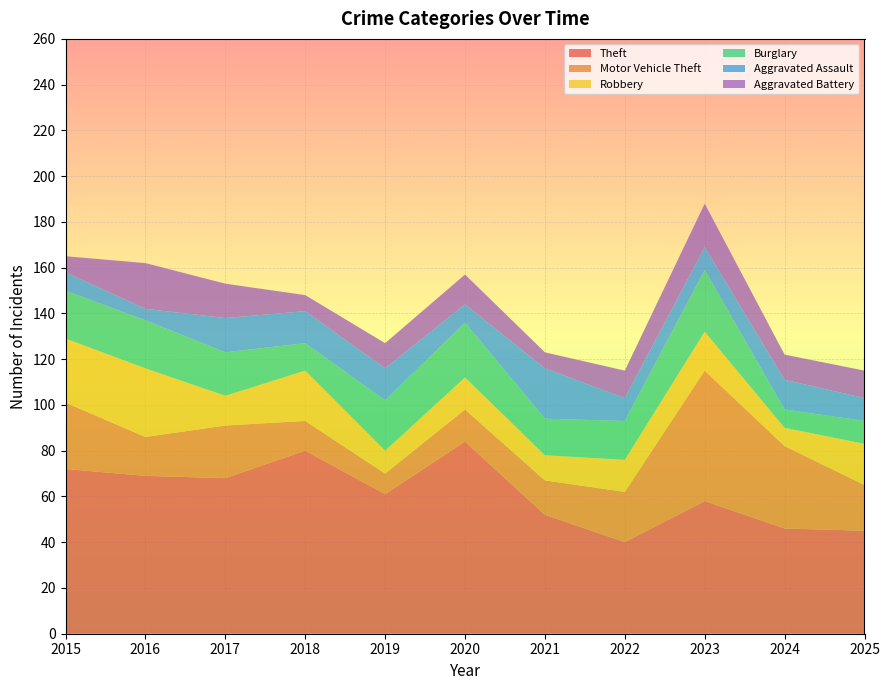

Reading left to right, list all the values displayed in this chart.

Theft: 2015=72	2016=69	2017=68	2018=80	2019=61	2020=84	2021=52	2022=40	2023=58	2024=46	2025=45
Motor Vehicle Theft: 2015=29	2016=17	2017=23	2018=13	2019=9	2020=14	2021=15	2022=22	2023=57	2024=36	2025=20
Robbery: 2015=28	2016=30	2017=13	2018=22	2019=10	2020=14	2021=11	2022=14	2023=17	2024=8	2025=18
Burglary: 2015=21	2016=21	2017=19	2018=12	2019=22	2020=24	2021=16	2022=17	2023=27	2024=8	2025=10
Aggravated Assault: 2015=8	2016=5	2017=15	2018=14	2019=14	2020=8	2021=22	2022=10	2023=10	2024=13	2025=10
Aggravated Battery: 2015=7	2016=20	2017=15	2018=7	2019=11	2020=13	2021=7	2022=12	2023=19	2024=11	2025=12